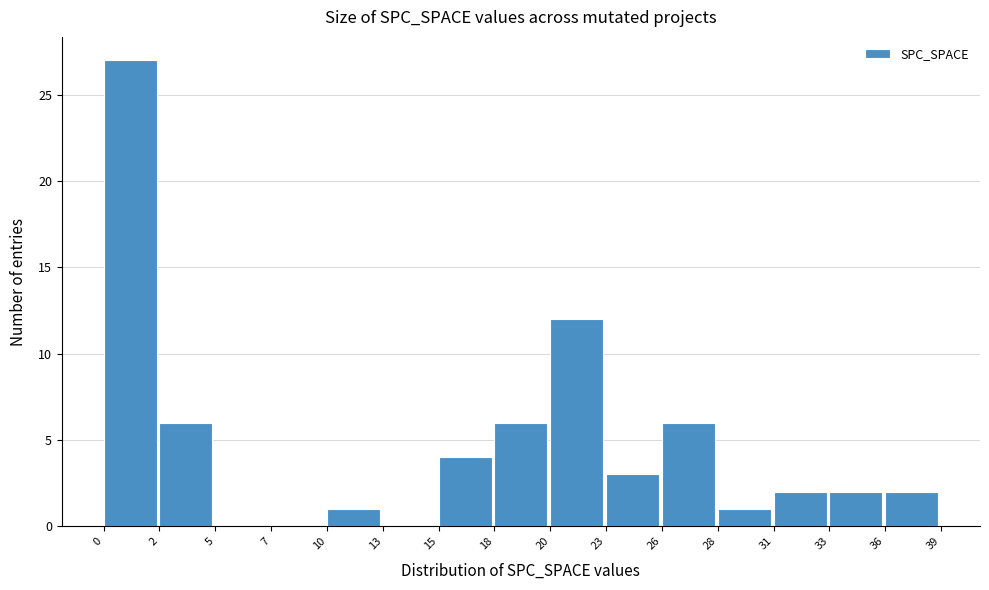

Reading left to right, what are all the values shown in this chart?

0=27	2=6	5=0	7=0	10=1	13=0	15=4	18=6	20=12	23=3	26=6	28=1	31=2	33=2	36=2